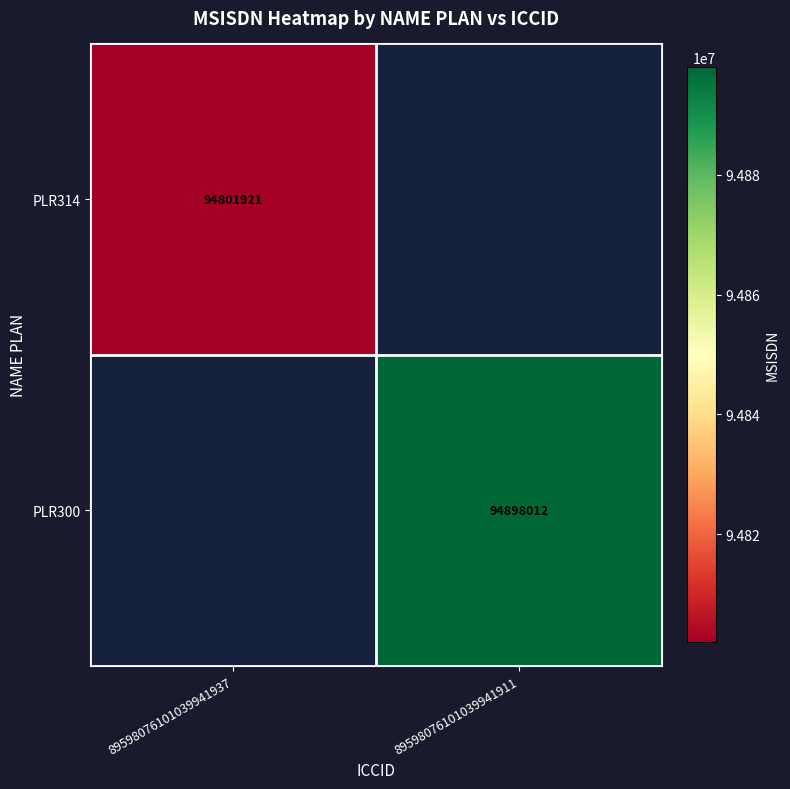

True or false: PLR300 has a value of 128957456 at 89598076101039941911.

False